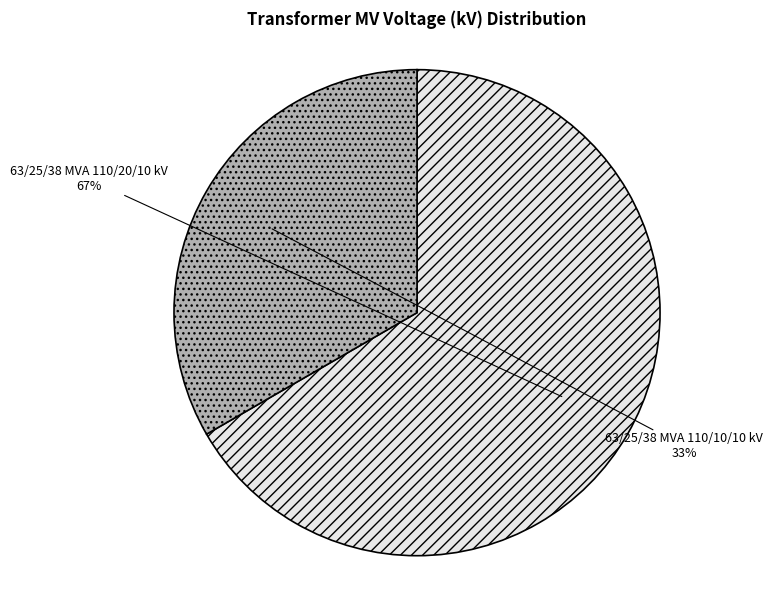

Rank the categories by value from highest to lowest.

63/25/38 MVA 110/20/10 kV, 63/25/38 MVA 110/10/10 kV